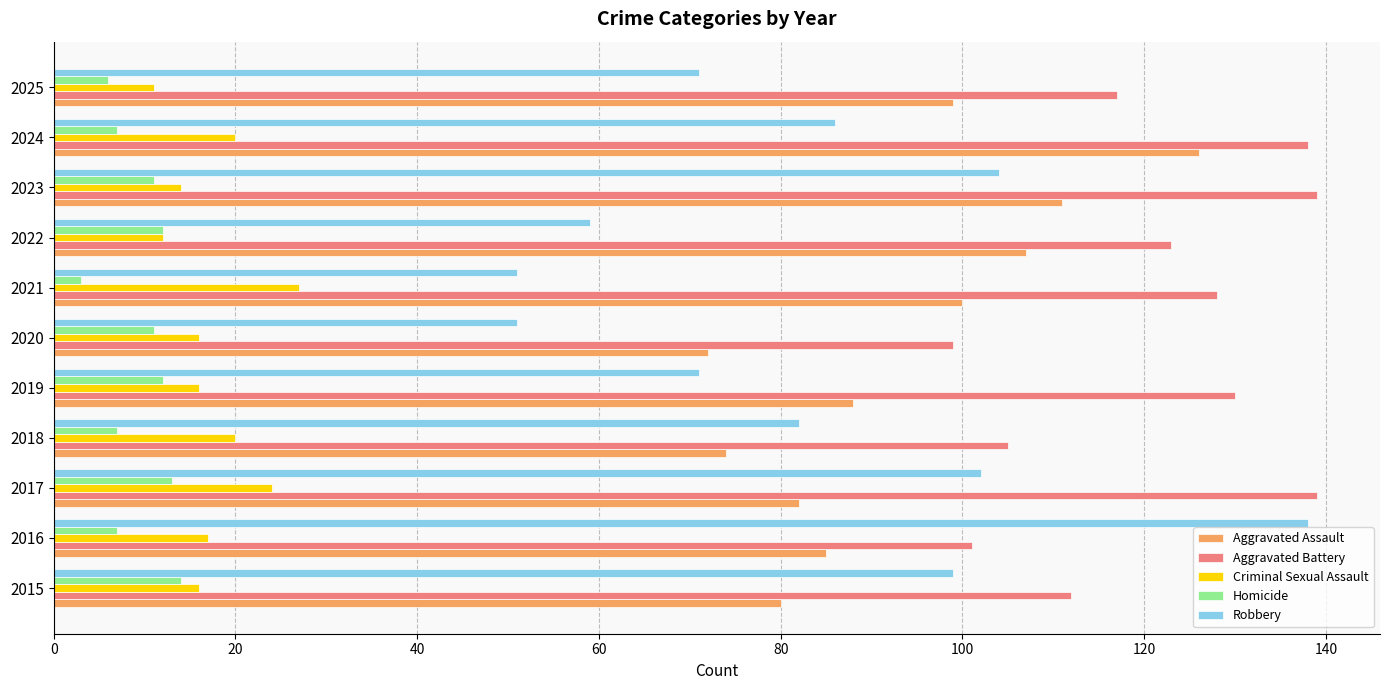

The Robbery series shows 22 at 2023. True or false?

False